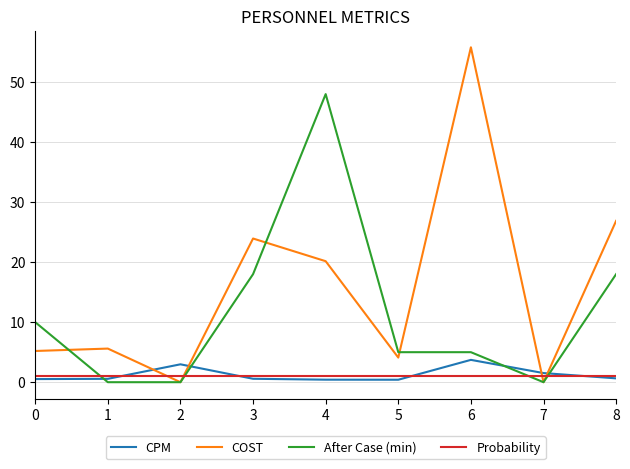

What is the greatest value displayed?

55.8